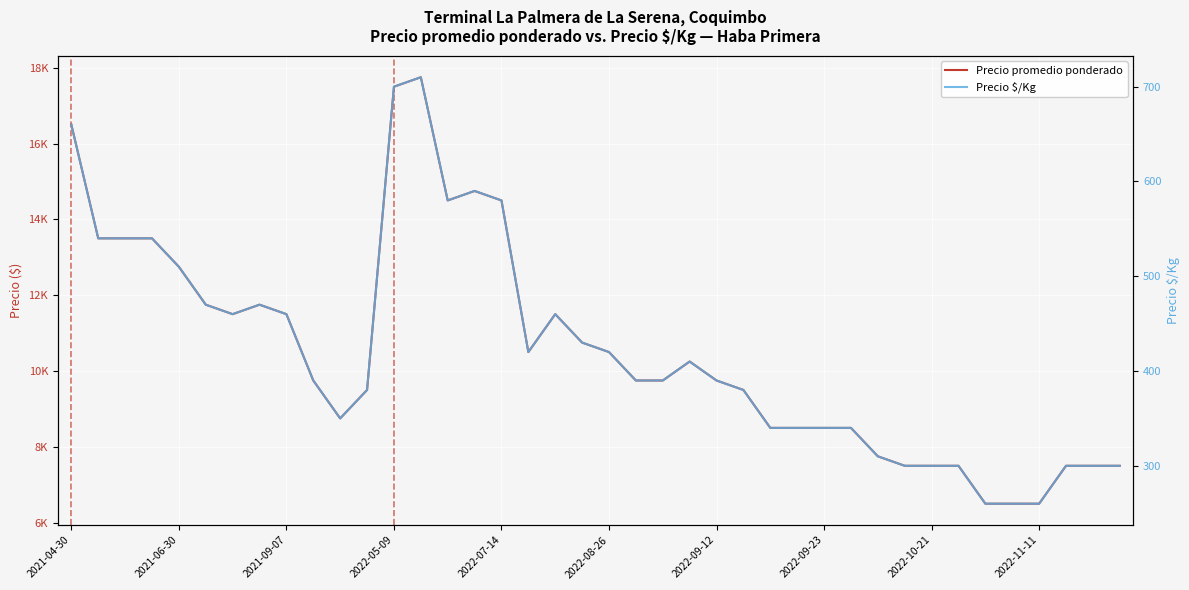

How many values in the Precio promedio ponderado series are below 9750?

17